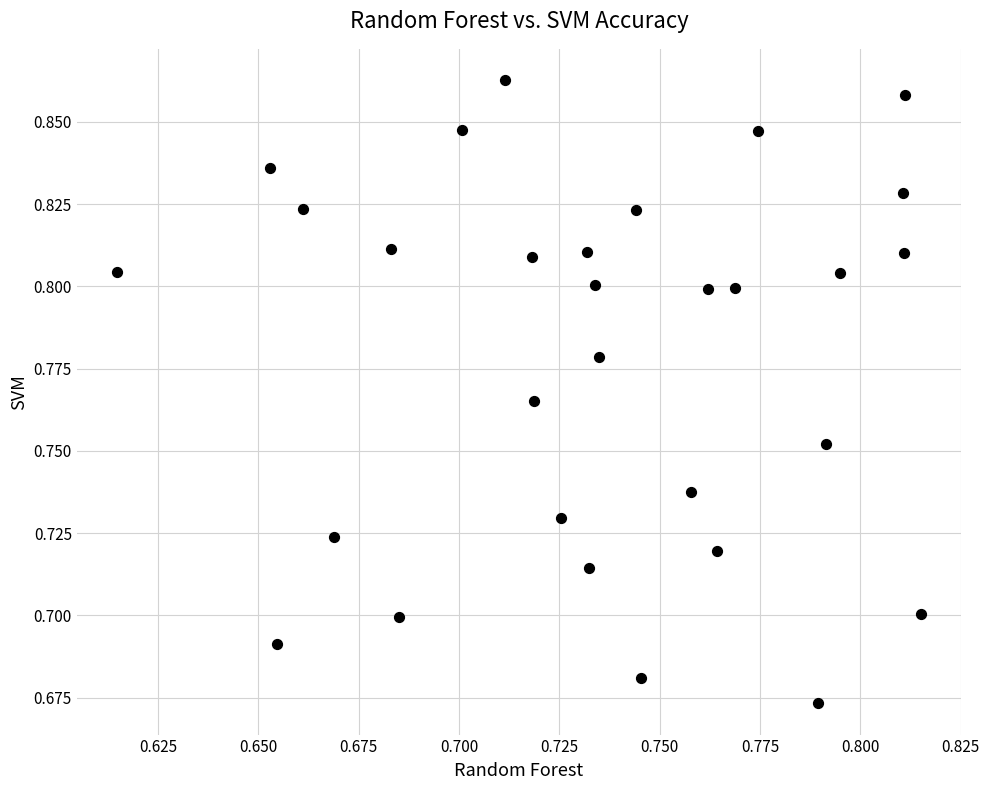

How many data points are displayed?

30